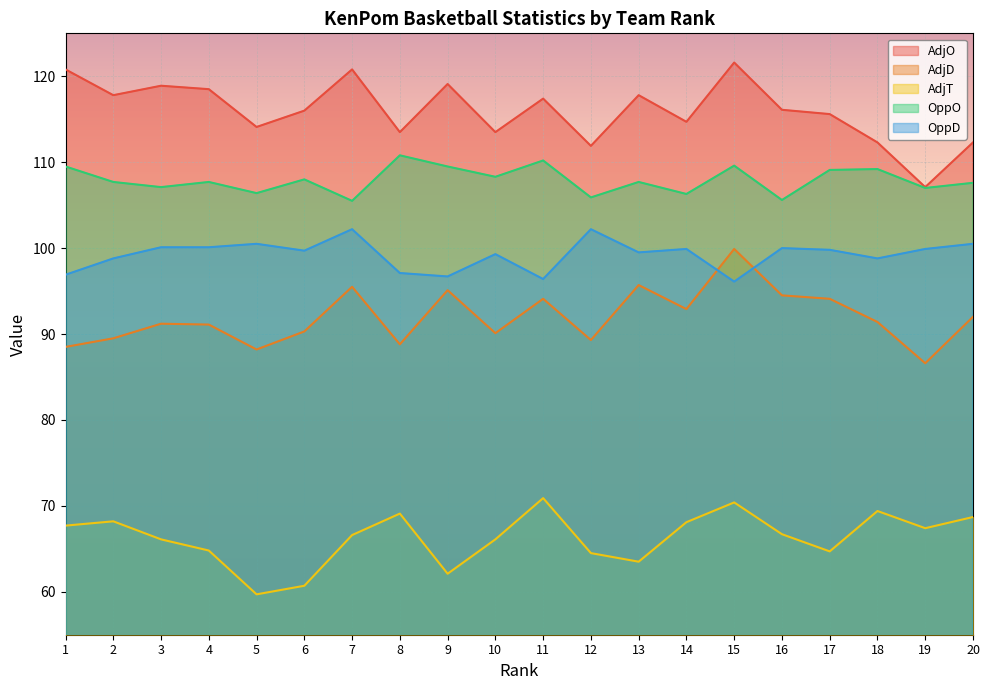

Reading right to left, extract all data points from this chart.

AdjO: 112.3	107.1	112.3	115.6	116.1	121.6	114.7	117.8	111.9	117.4	113.5	119.1	113.5	120.8	116.0	114.1	118.5	118.9	117.8	120.8
AdjD: 92.0	86.6	91.4	94.1	94.5	99.9	92.9	95.7	89.3	94.1	90.1	95.1	88.8	95.5	90.3	88.2	91.1	91.2	89.5	88.5
AdjT: 68.7	67.4	69.4	64.7	66.7	70.4	68.1	63.5	64.5	70.9	66.1	62.1	69.1	66.6	60.7	59.7	64.8	66.1	68.2	67.7
OppO: 107.6	107.0	109.2	109.1	105.6	109.6	106.3	107.7	105.9	110.2	108.3	109.5	110.8	105.5	108.0	106.4	107.7	107.1	107.7	109.5
OppD: 100.5	99.9	98.8	99.8	100.0	96.1	99.9	99.5	102.2	96.4	99.3	96.7	97.1	102.2	99.7	100.5	100.1	100.1	98.8	96.9